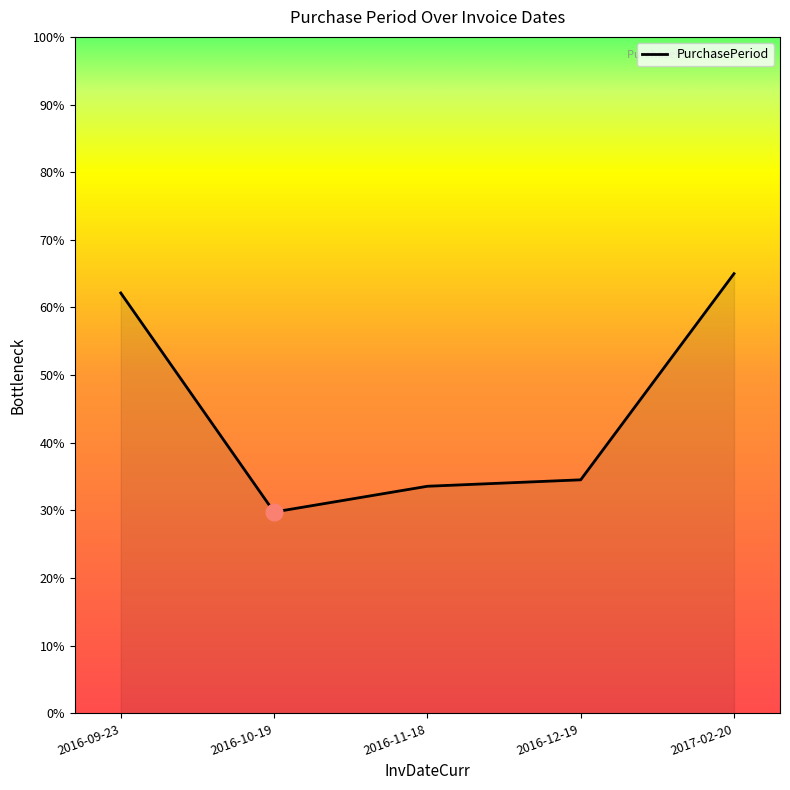

Reading left to right, extract all data points from this chart.

62.1	29.8	33.6	34.5	65.0